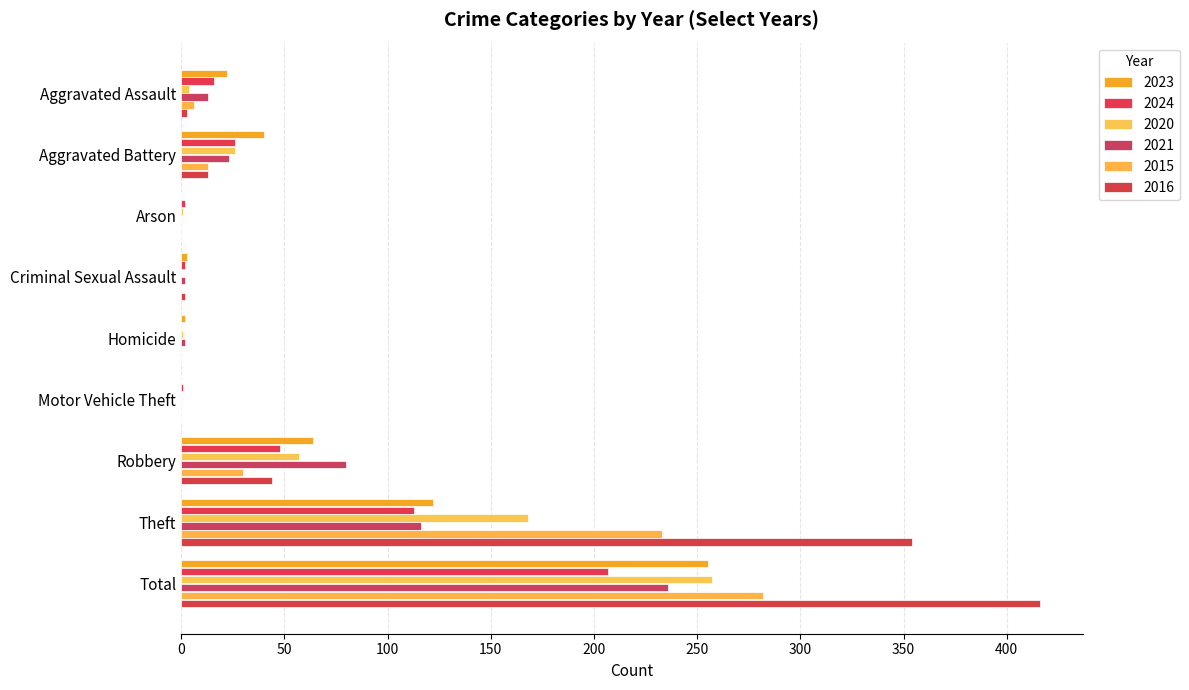

List the labels in order of 2015 value, largest first.

Total, Theft, Robbery, Aggravated Battery, Aggravated Assault, Arson, Criminal Sexual Assault, Homicide, Motor Vehicle Theft